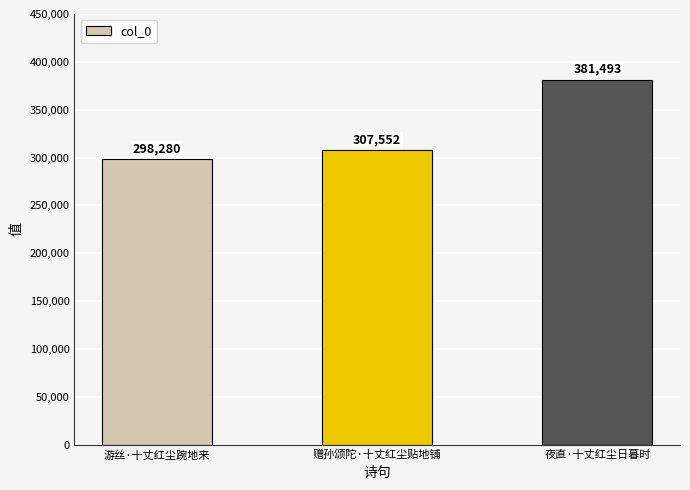

What is the ratio of the value at 赠孙颂陀·十丈红尘贴地铺 to the value at 夜直·十丈红尘日暮时?

0.8